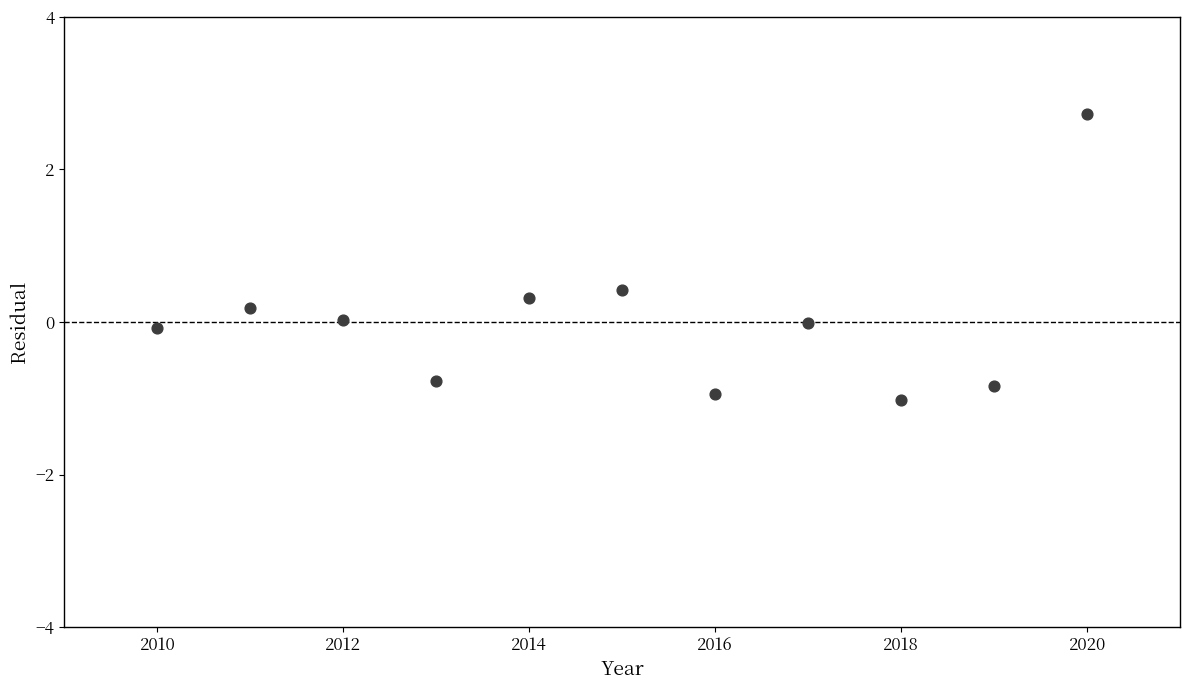

What is the range of X values (max minus min)?

10.0